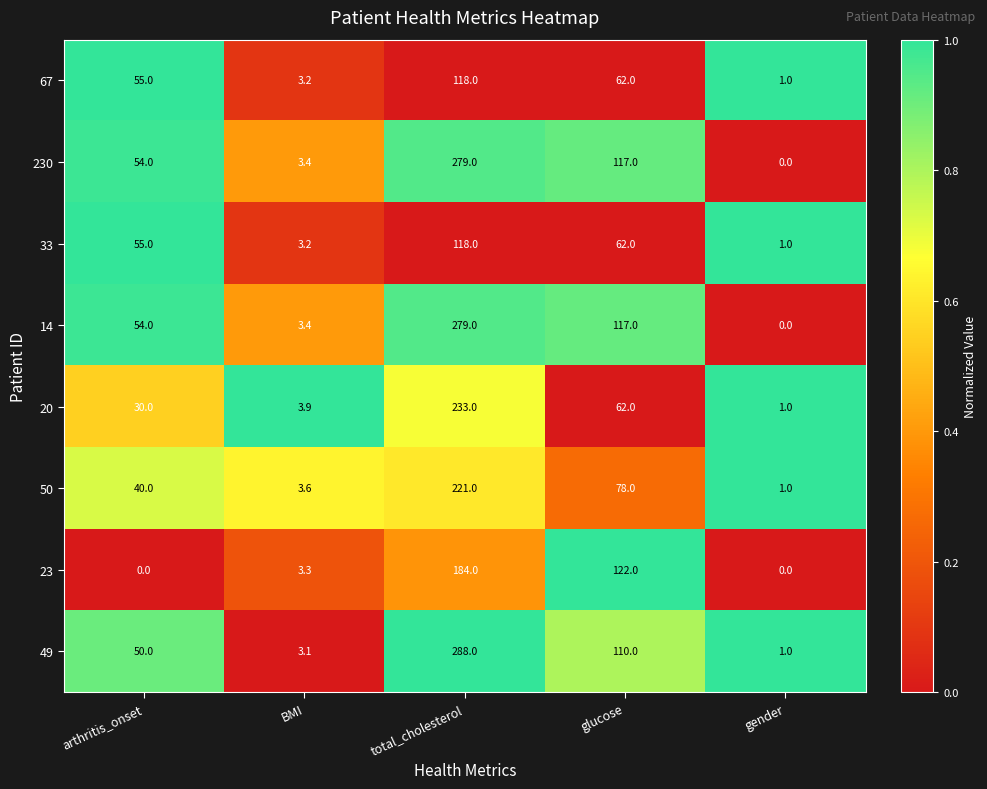

What is the difference between the 33 values at total_cholesterol and BMI?

114.8